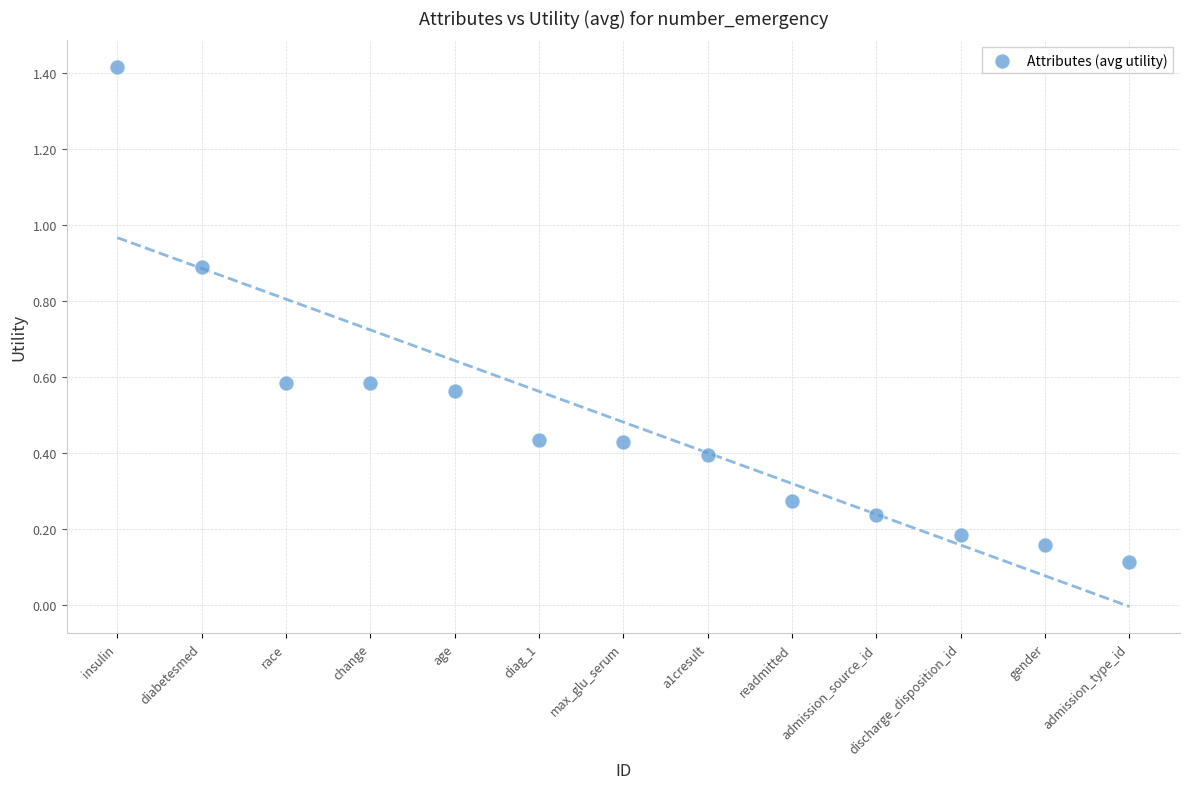

What is the range of Y values (max minus min)?

1.3